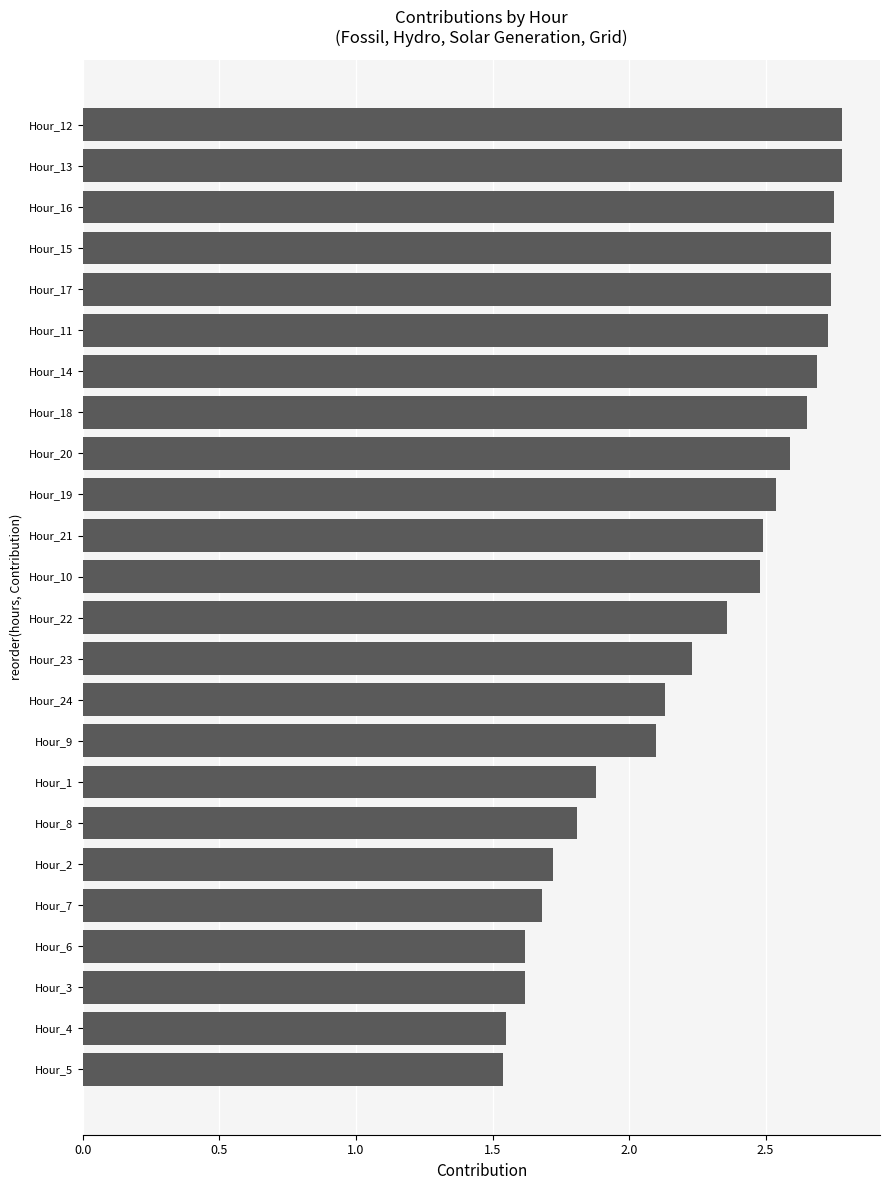

Does the chart contain any negative values?

No